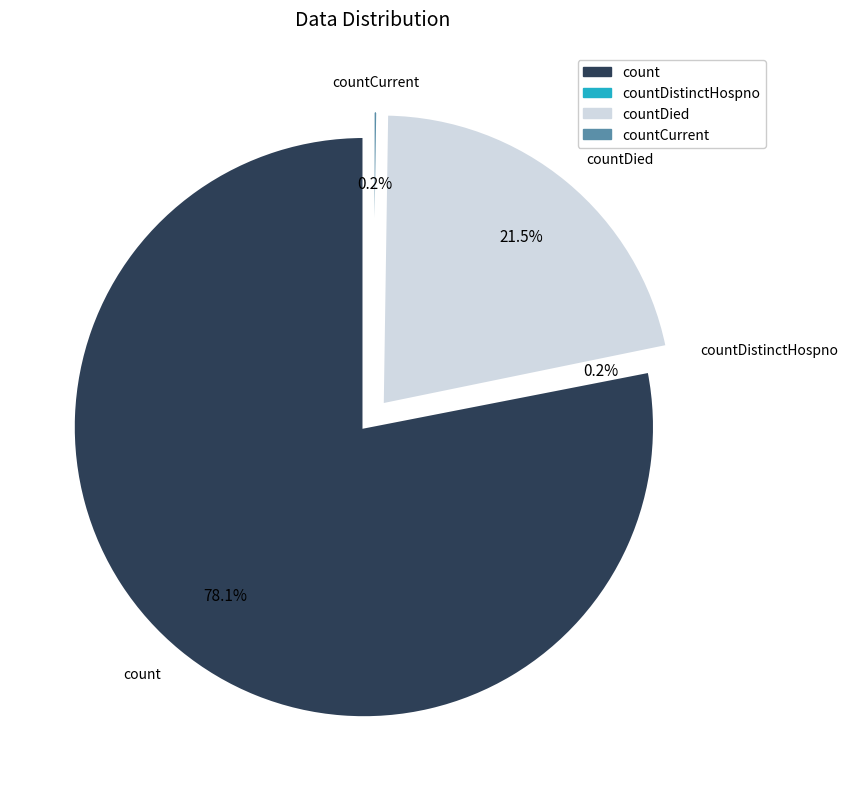

Is there any slice that represents more than half of the pie?

Yes